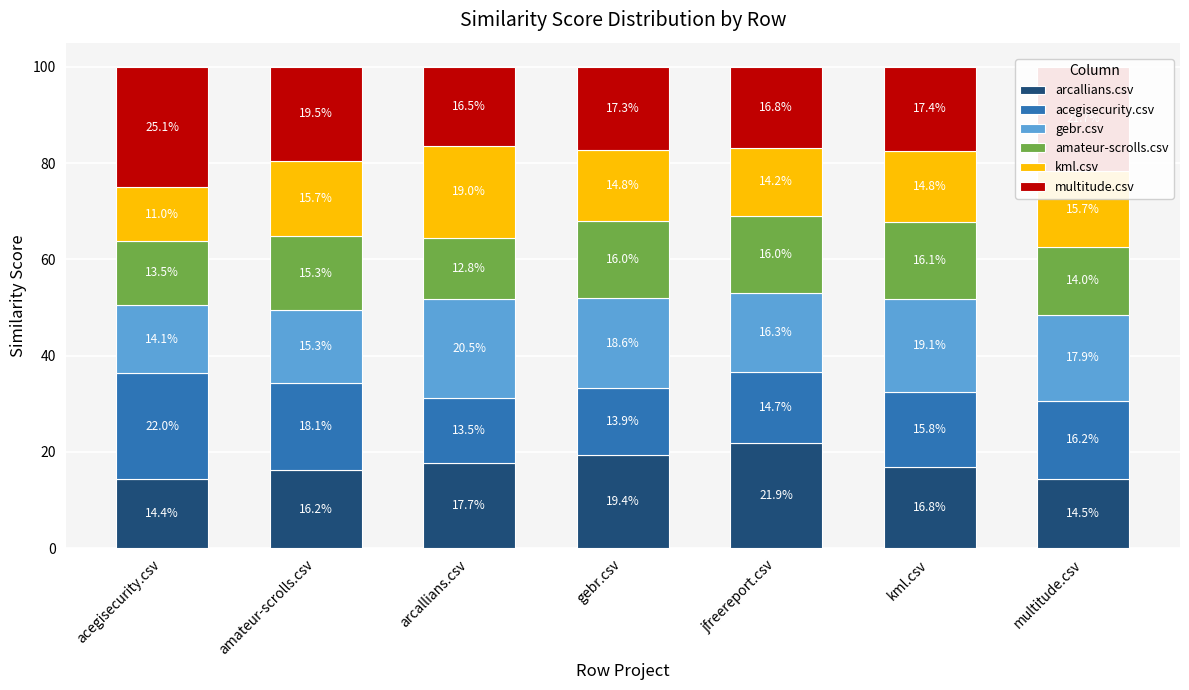

Which category has the highest value in the arcallians.csv series?

jfreereport.csv